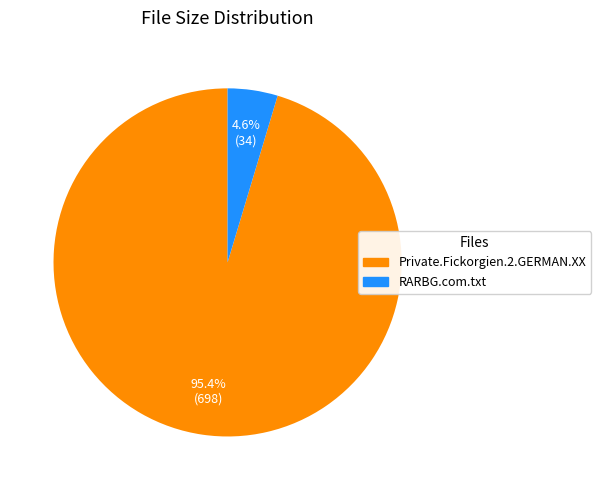

Does any single category account for the majority?

Yes